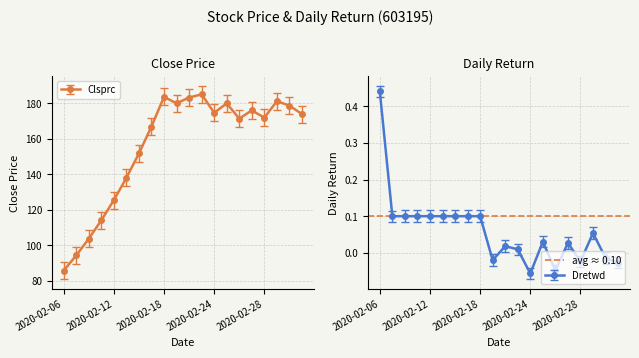

At which category does the chart reach its minimum across all series?

2020-02-24